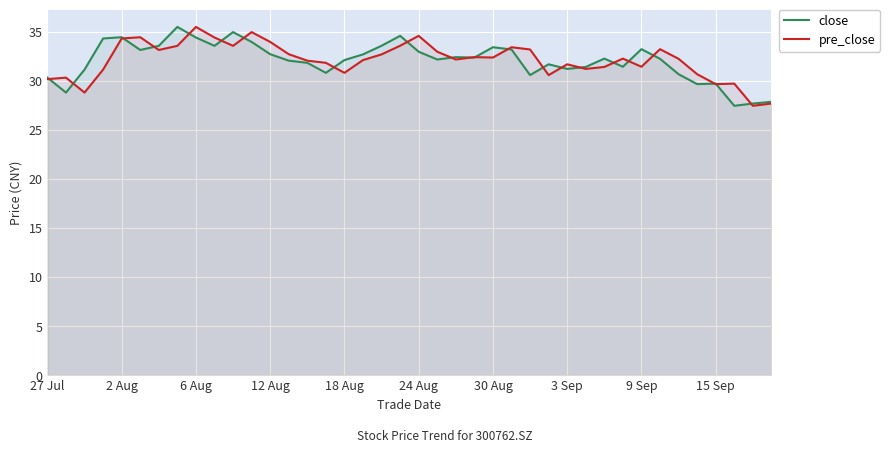

The pre_close series shows 22.0 at 30 Aug. True or false?

False